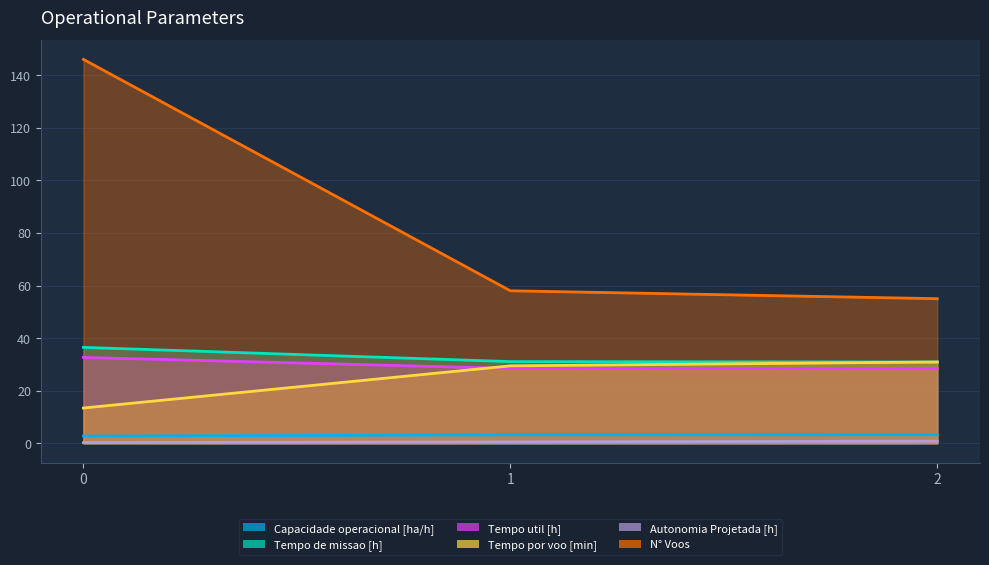

What is the difference between the highest and lowest values at 0?

145.7